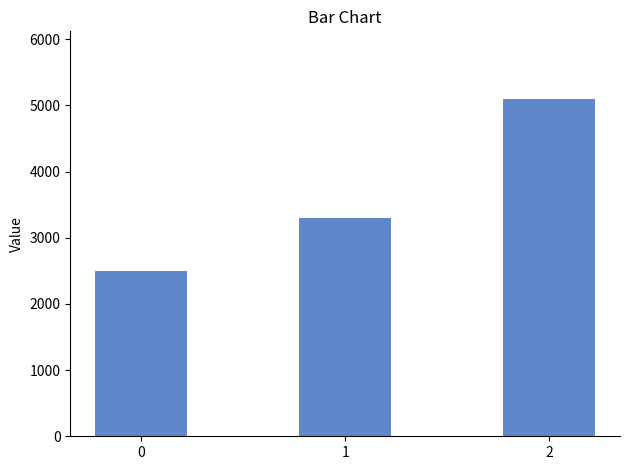

How many values are between 2500 and 5100?

3